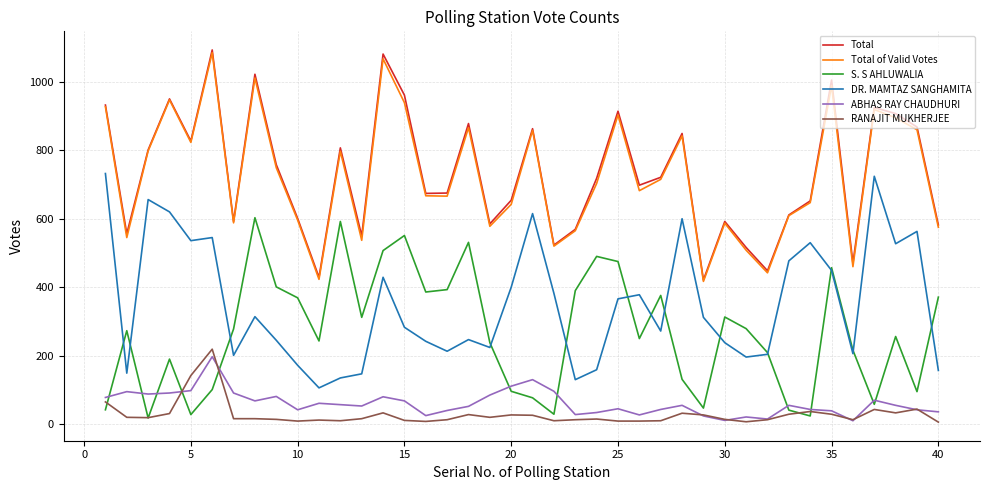

What is the smallest value displayed?

6